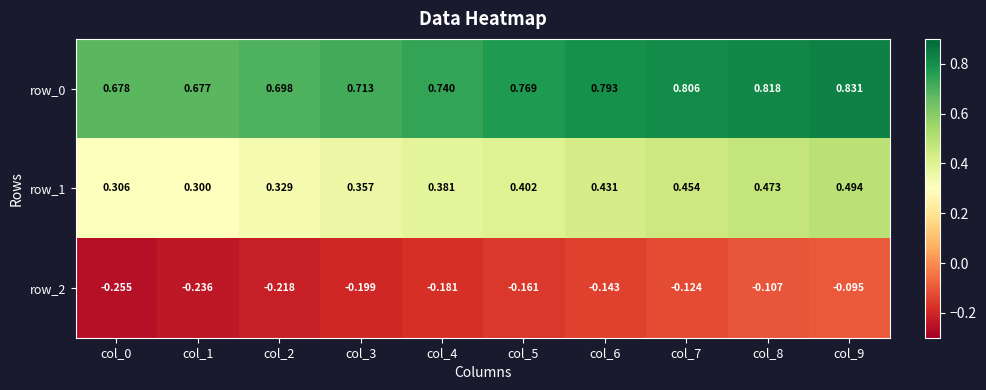

Which category has the highest value across all series?

col_9